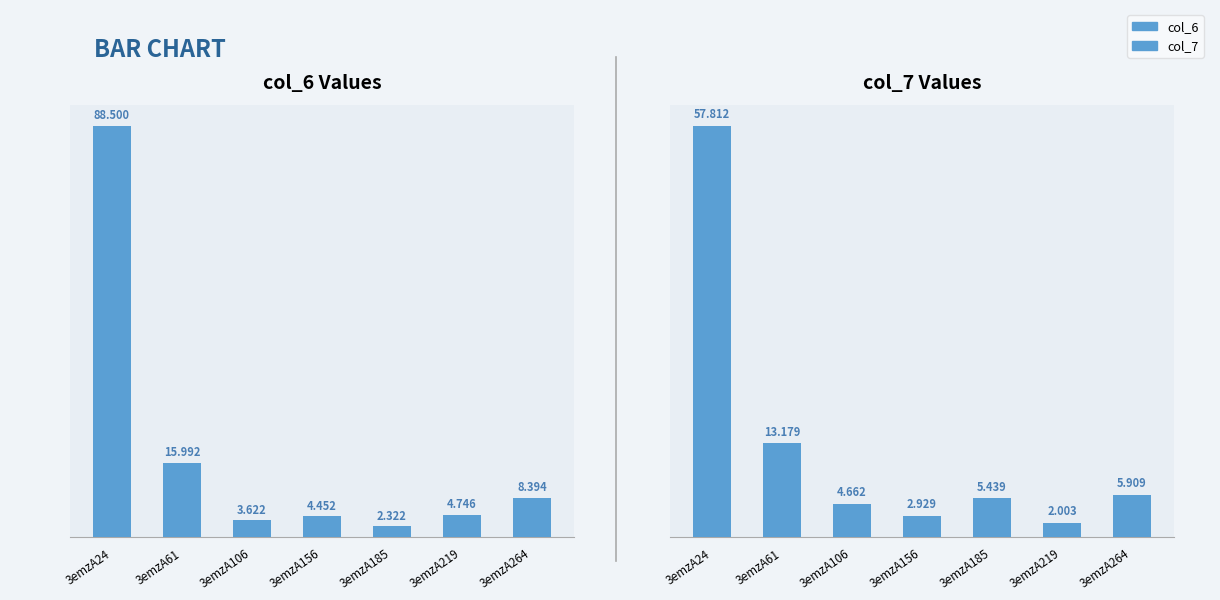

What is the value of the col_7 bar at the 1st from the left?

57.8